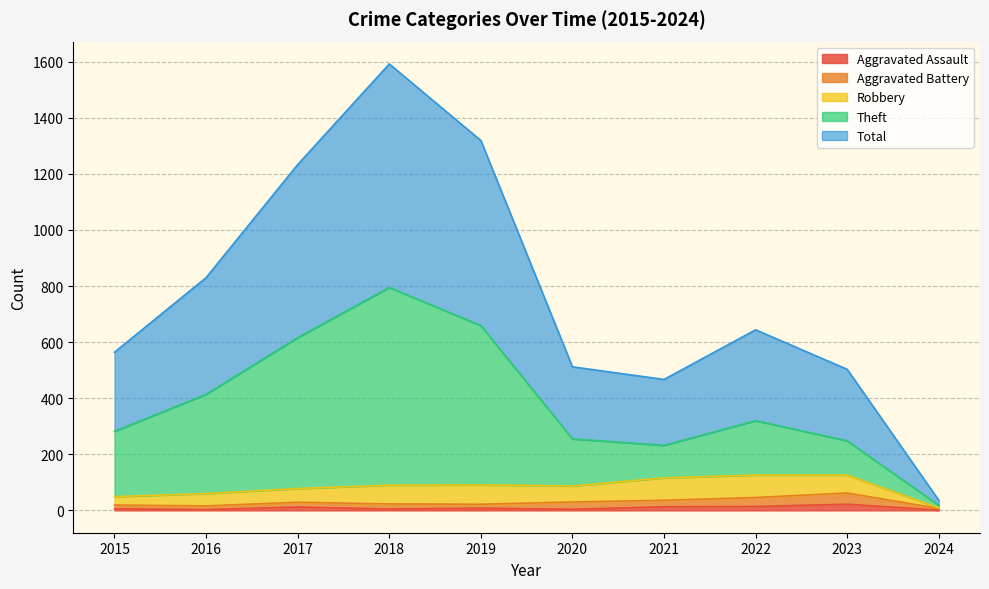

Is it true that Aggravated Assault equals 3 at 2016?

True